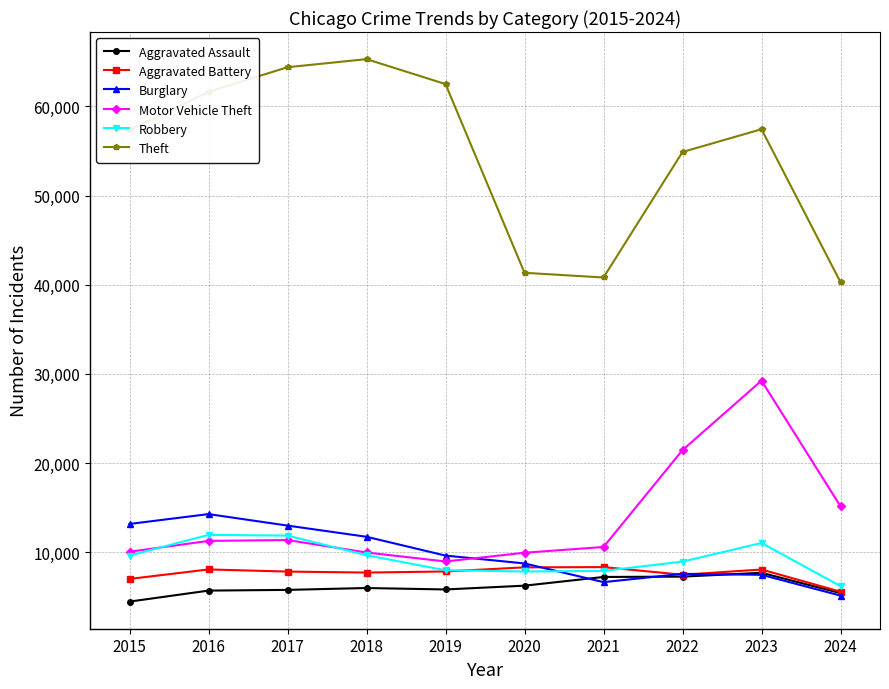

What is the value of the Theft point at the 5th from the left?

62495